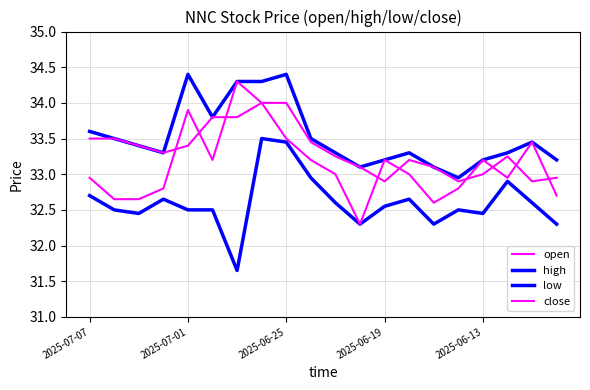

Is this an area chart (filled region under the line)?

No